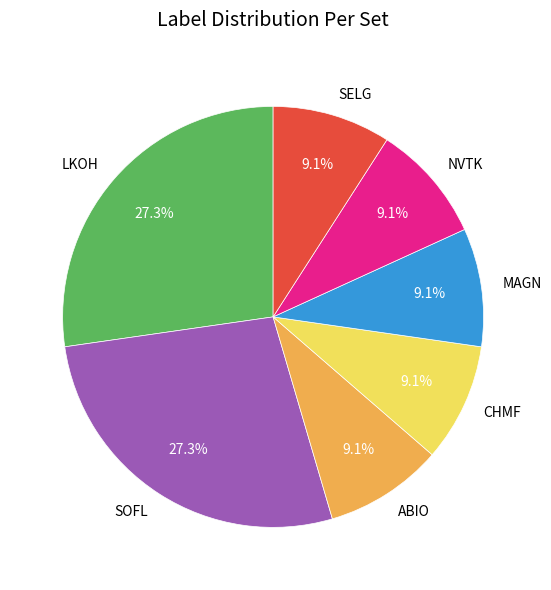

Is ABIO the majority of the pie?

No